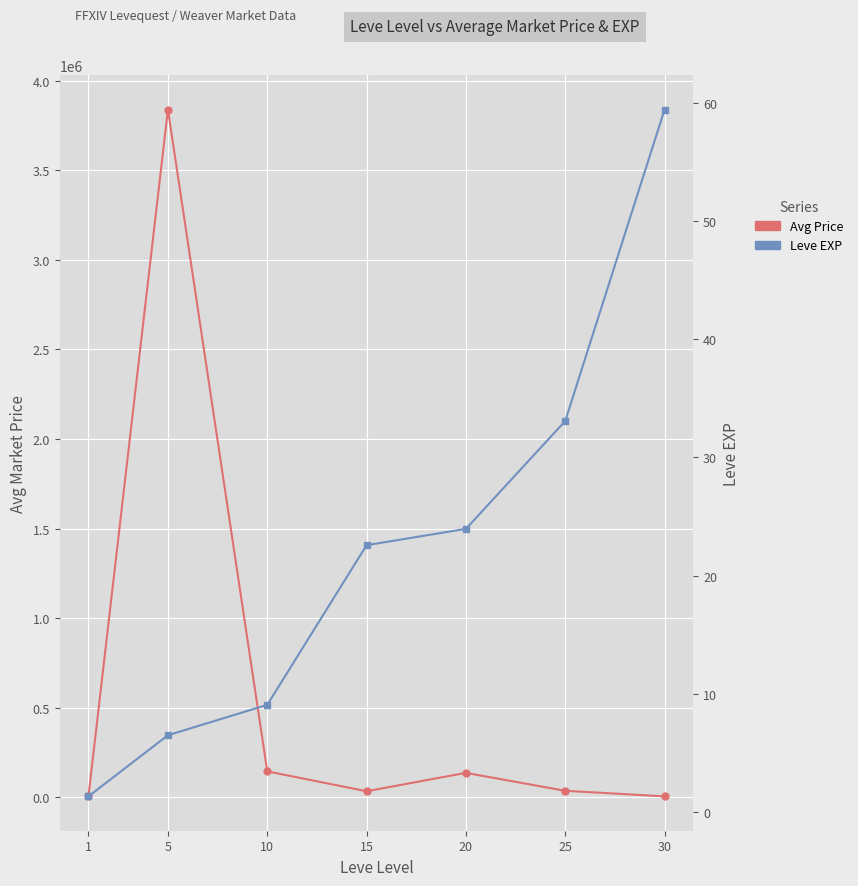

Which series changed the most between 10 and 25?

Avg Price